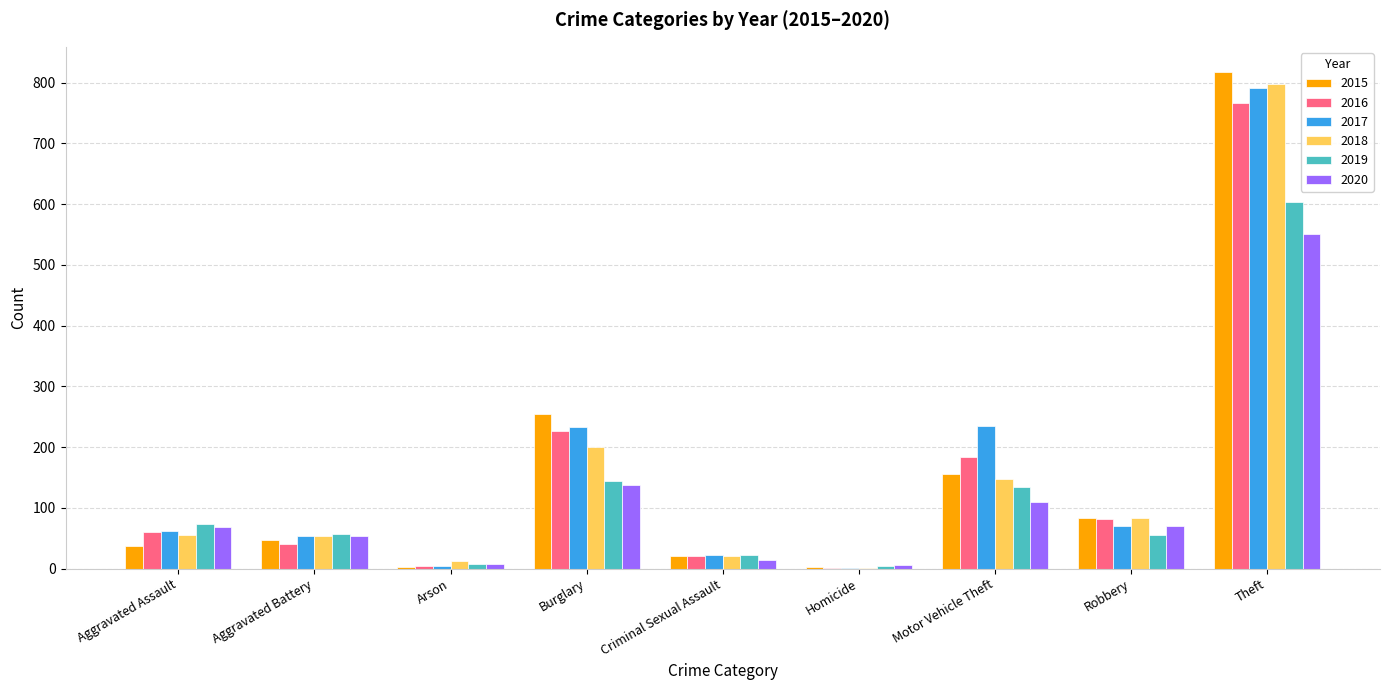

The 2016 series shows 40 at Aggravated Battery. True or false?

True